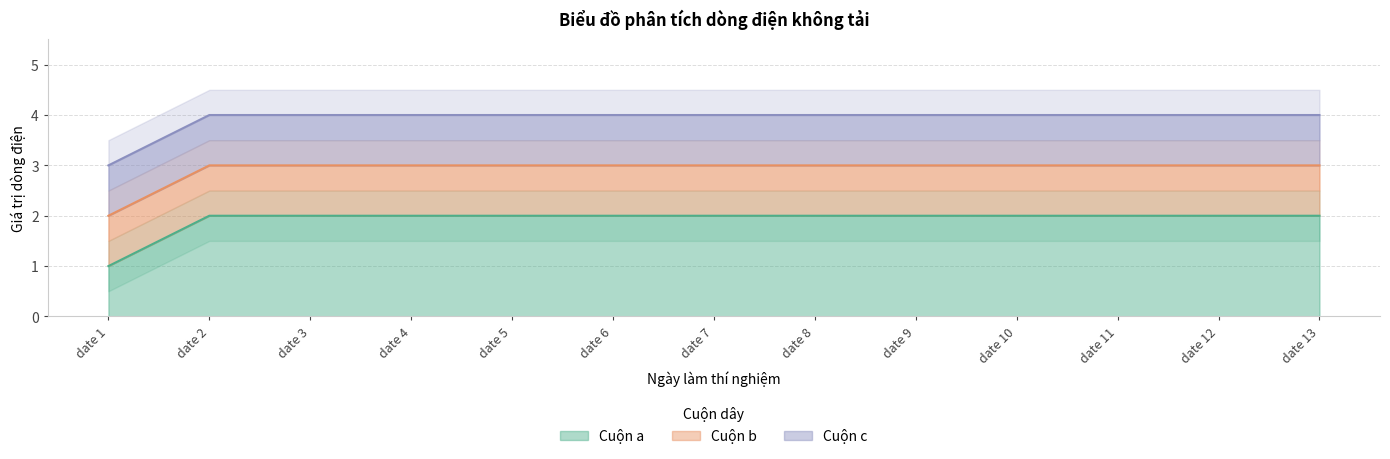

Which has a higher value, date 7 or date 6?

date 7